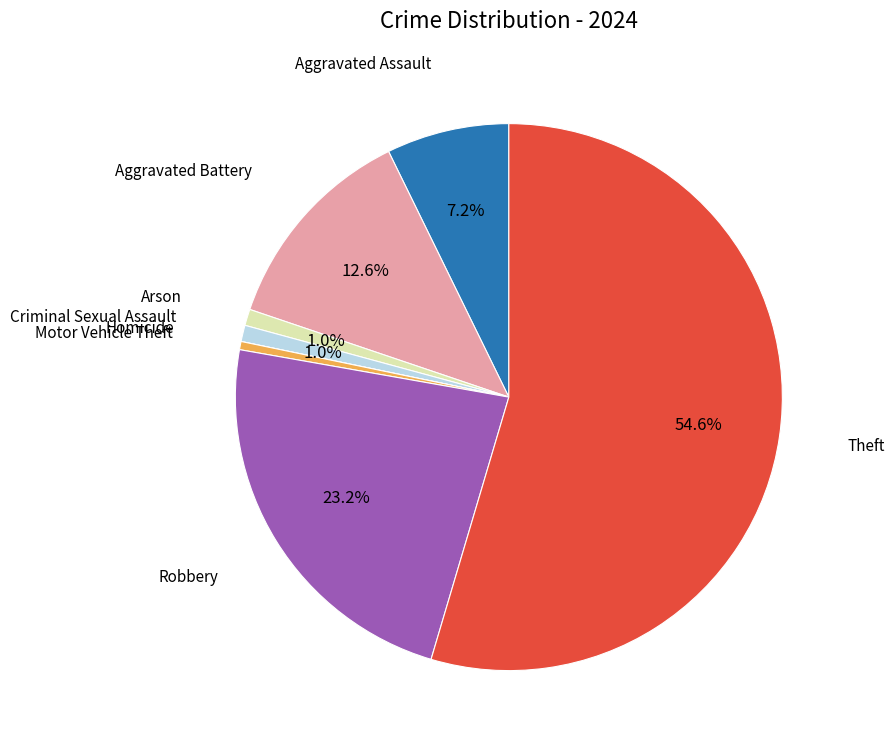

Is there any slice that represents more than half of the pie?

Yes